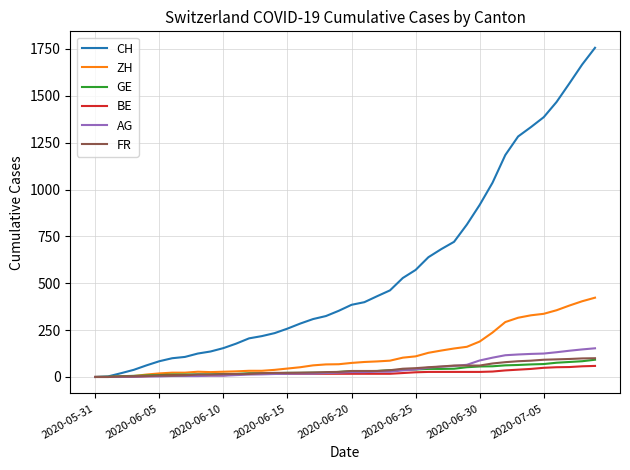

How many lines are shown in the chart?

6